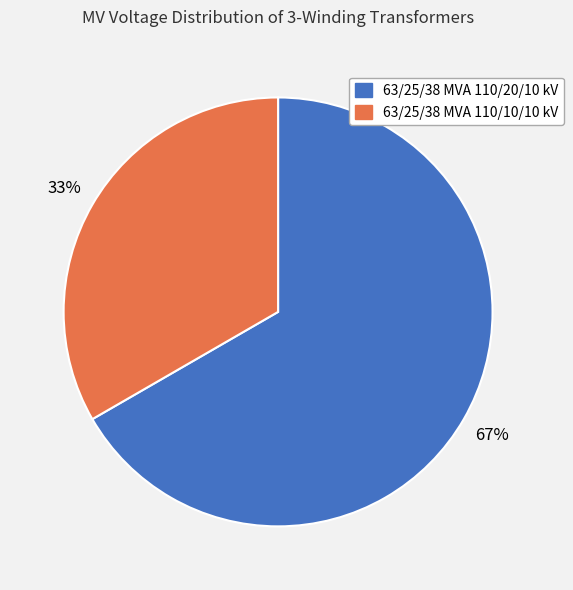

Rank the categories by value from highest to lowest.

63/25/38 MVA 110/20/10 kV, 63/25/38 MVA 110/10/10 kV